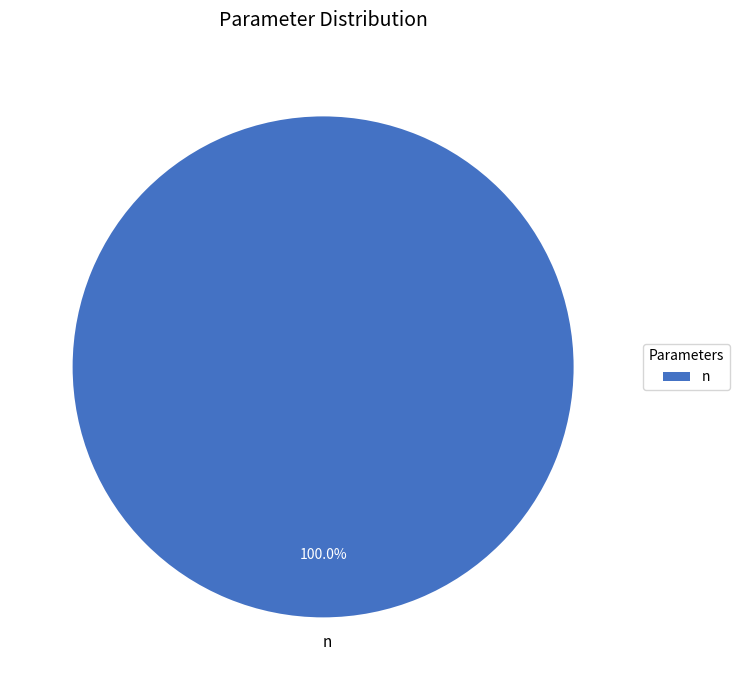

Rank the categories by value from lowest to highest.

n